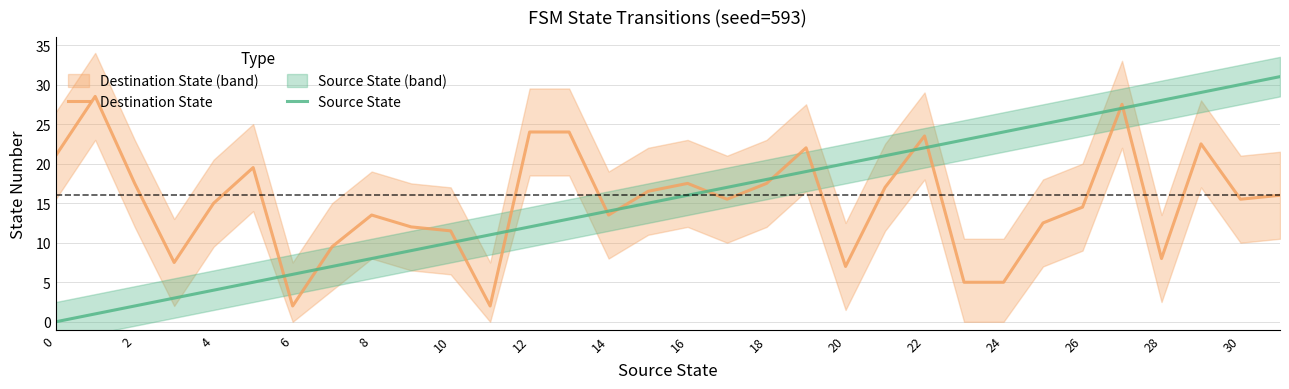

How many positive values does the Source State series have?

31